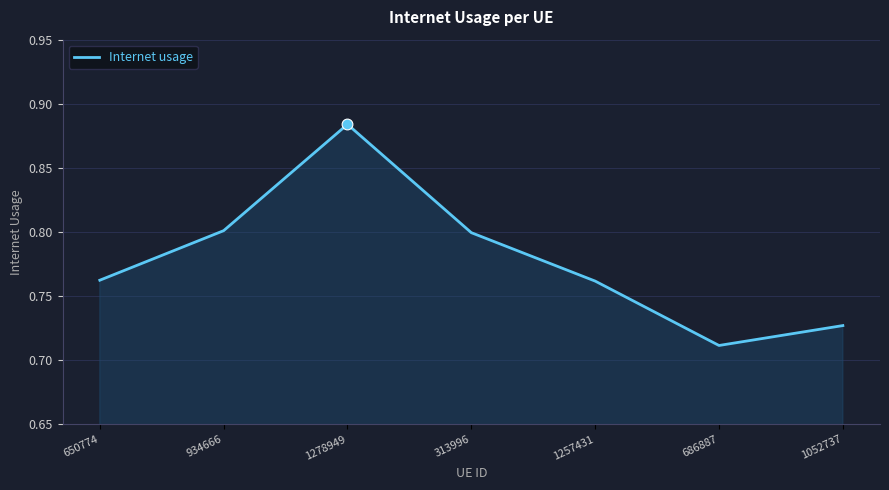

What is the change in value from 1278949 to 313996?

-0.1